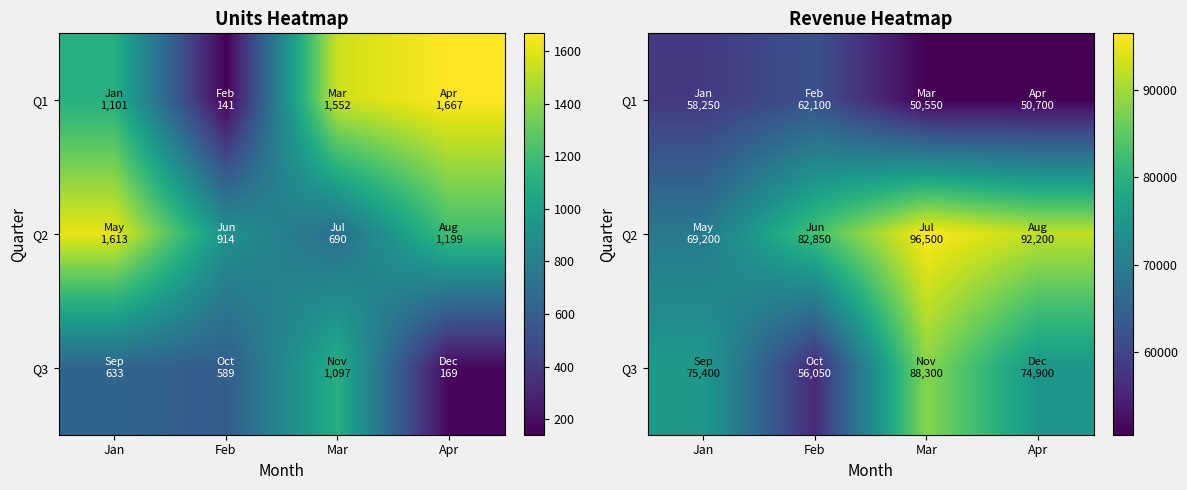

Where does the Q2 series first go above 92200?

Mar